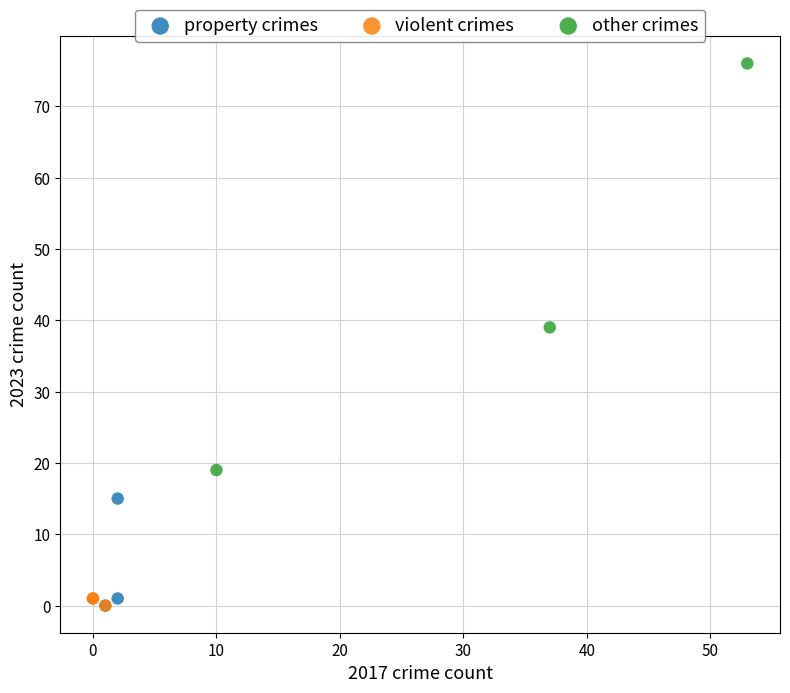

Which series contains the highest Y value?

other crimes